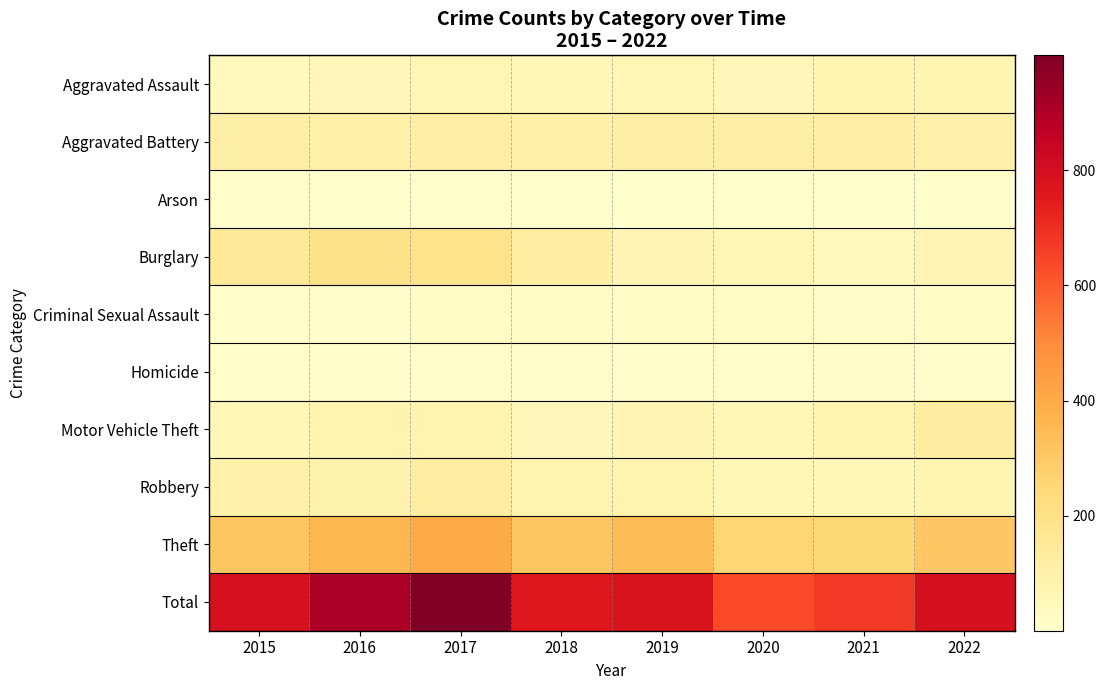

Which label corresponds to the smallest value in the chart?

2020